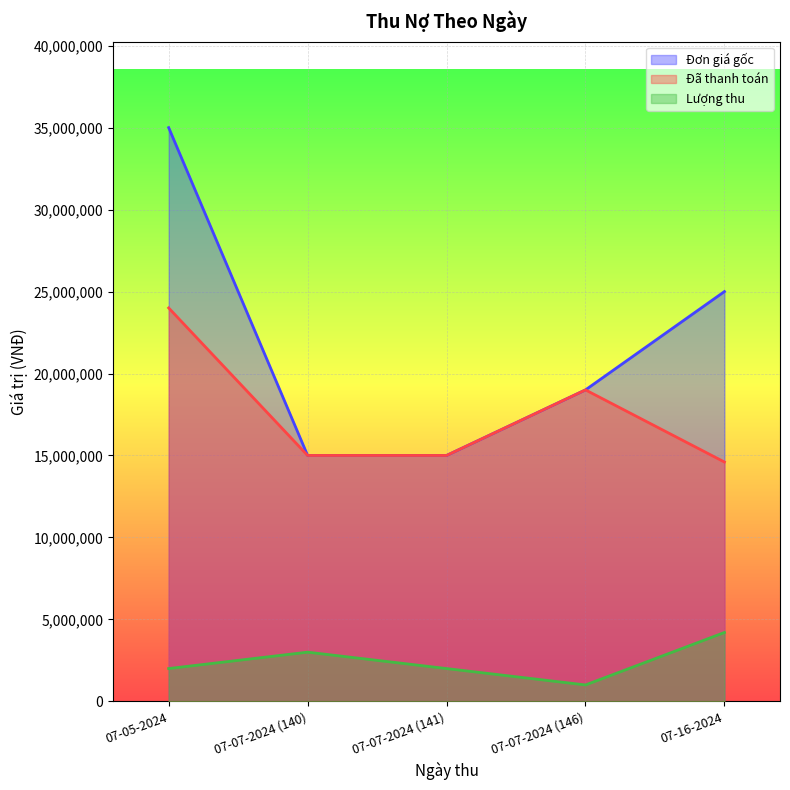

Does the chart display data point markers on the line(s)?

No